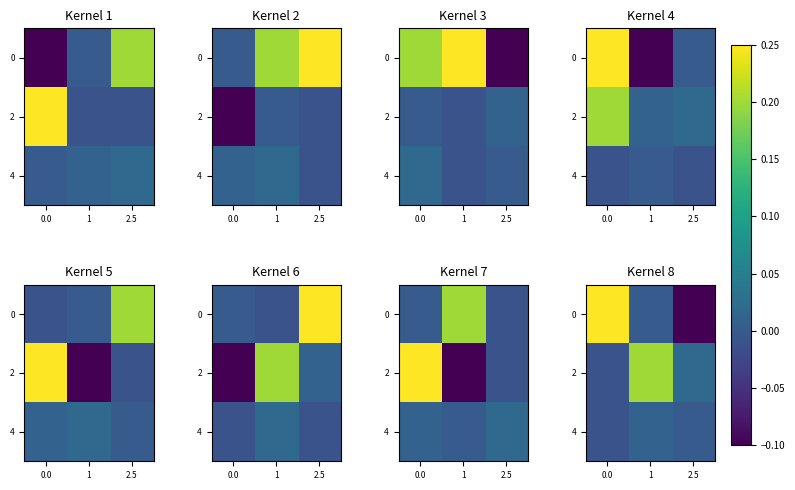

True or false: 4 has a value of -0.0 at 0.0.

False